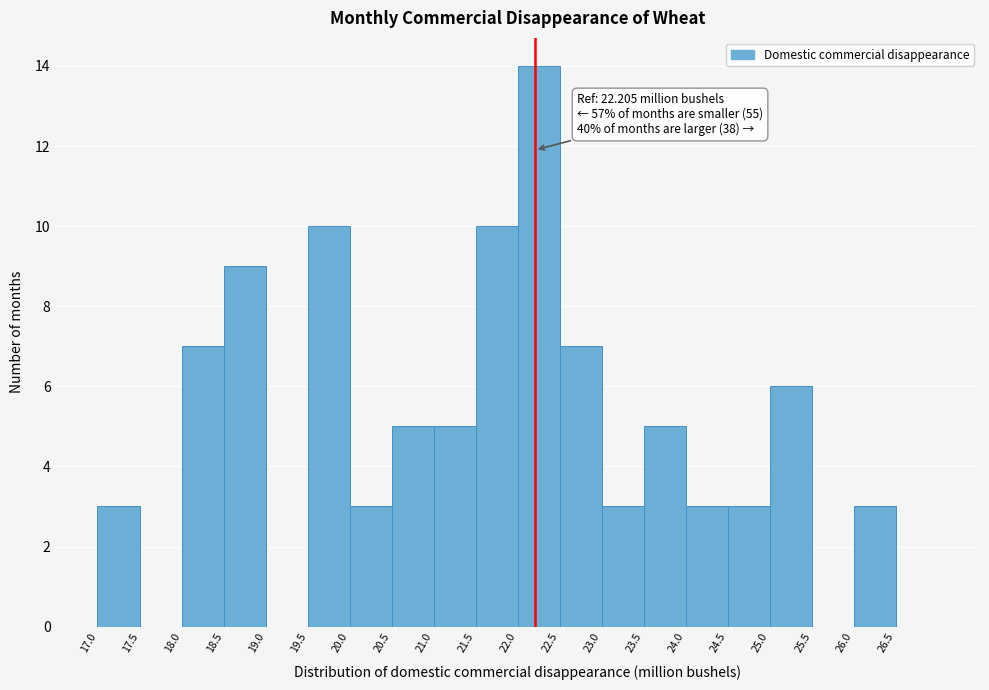

Over which range of the x-axis is the bar tallest?

22.0 to 22.5